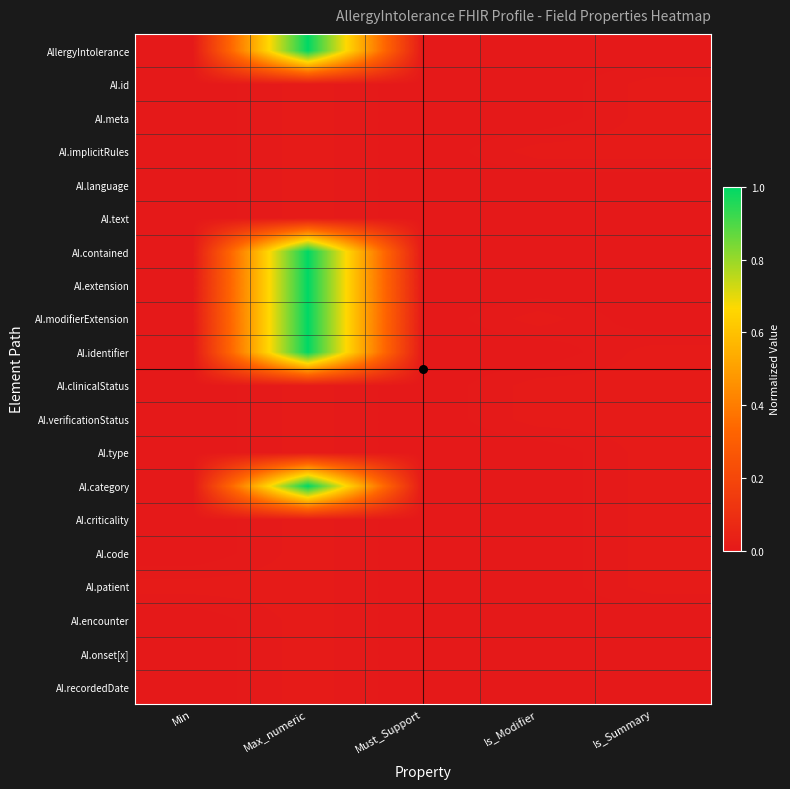

Reading left to right, list all the values displayed in this chart.

AllergyIntolerance: Min=0.0	Max_numeric=1.0	Must_Support=0.0	Is_Modifier=0.0	Is_Summary=0.0
AI.id: Min=0.0	Max_numeric=0.0	Must_Support=0.0	Is_Modifier=0.0	Is_Summary=0.0
AI.meta: Min=0.0	Max_numeric=0.0	Must_Support=0.0	Is_Modifier=0.0	Is_Summary=0.0
AI.implicitRules: Min=0.0	Max_numeric=0.0	Must_Support=0.0	Is_Modifier=0.0	Is_Summary=0.0
AI.language: Min=0.0	Max_numeric=0.0	Must_Support=0.0	Is_Modifier=0.0	Is_Summary=0.0
AI.text: Min=0.0	Max_numeric=0.0	Must_Support=0.0	Is_Modifier=0.0	Is_Summary=0.0
AI.contained: Min=0.0	Max_numeric=1.0	Must_Support=0.0	Is_Modifier=0.0	Is_Summary=0.0
AI.extension: Min=0.0	Max_numeric=1.0	Must_Support=0.0	Is_Modifier=0.0	Is_Summary=0.0
AI.modifierExtension: Min=0.0	Max_numeric=1.0	Must_Support=0.0	Is_Modifier=0.0	Is_Summary=0.0
AI.identifier: Min=0.0	Max_numeric=1.0	Must_Support=0.0	Is_Modifier=0.0	Is_Summary=0.0
AI.clinicalStatus: Min=0.0	Max_numeric=0.0	Must_Support=0.0	Is_Modifier=0.0	Is_Summary=0.0
AI.verificationStatus: Min=0.0	Max_numeric=0.0	Must_Support=0.0	Is_Modifier=0.0	Is_Summary=0.0
AI.type: Min=0.0	Max_numeric=0.0	Must_Support=0.0	Is_Modifier=0.0	Is_Summary=0.0
AI.category: Min=0.0	Max_numeric=1.0	Must_Support=0.0	Is_Modifier=0.0	Is_Summary=0.0
AI.criticality: Min=0.0	Max_numeric=0.0	Must_Support=0.0	Is_Modifier=0.0	Is_Summary=0.0
AI.code: Min=0.0	Max_numeric=0.0	Must_Support=0.0	Is_Modifier=0.0	Is_Summary=0.0
AI.patient: Min=0.0	Max_numeric=0.0	Must_Support=0.0	Is_Modifier=0.0	Is_Summary=0.0
AI.encounter: Min=0.0	Max_numeric=0.0	Must_Support=0.0	Is_Modifier=0.0	Is_Summary=0.0
AI.onset[x]: Min=0.0	Max_numeric=0.0	Must_Support=0.0	Is_Modifier=0.0	Is_Summary=0.0
AI.recordedDate: Min=0.0	Max_numeric=0.0	Must_Support=0.0	Is_Modifier=0.0	Is_Summary=0.0